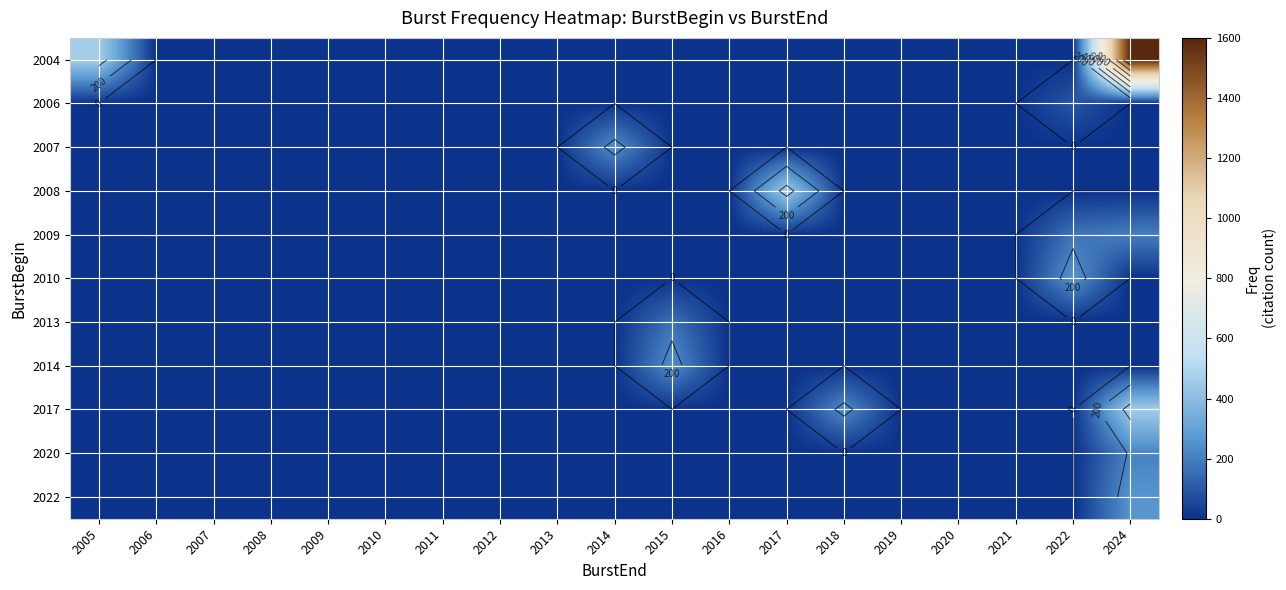

True or false: 2013 has a value of -79 at 2016.

False